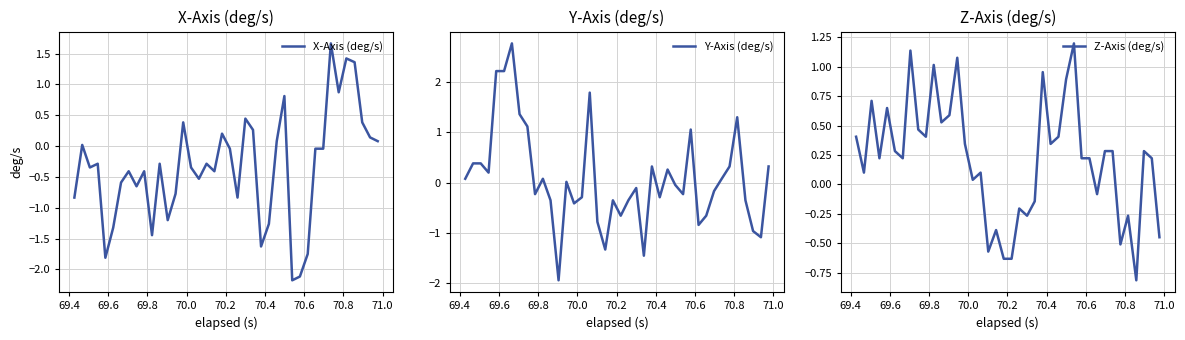

How many values in X-Axis (deg/s) are below zero?

26